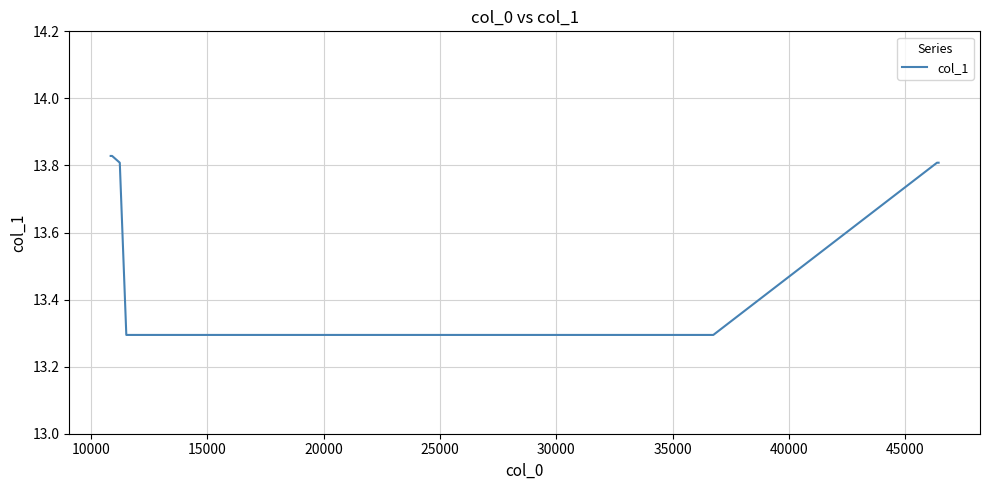

How many values are between 13 and 14?

8